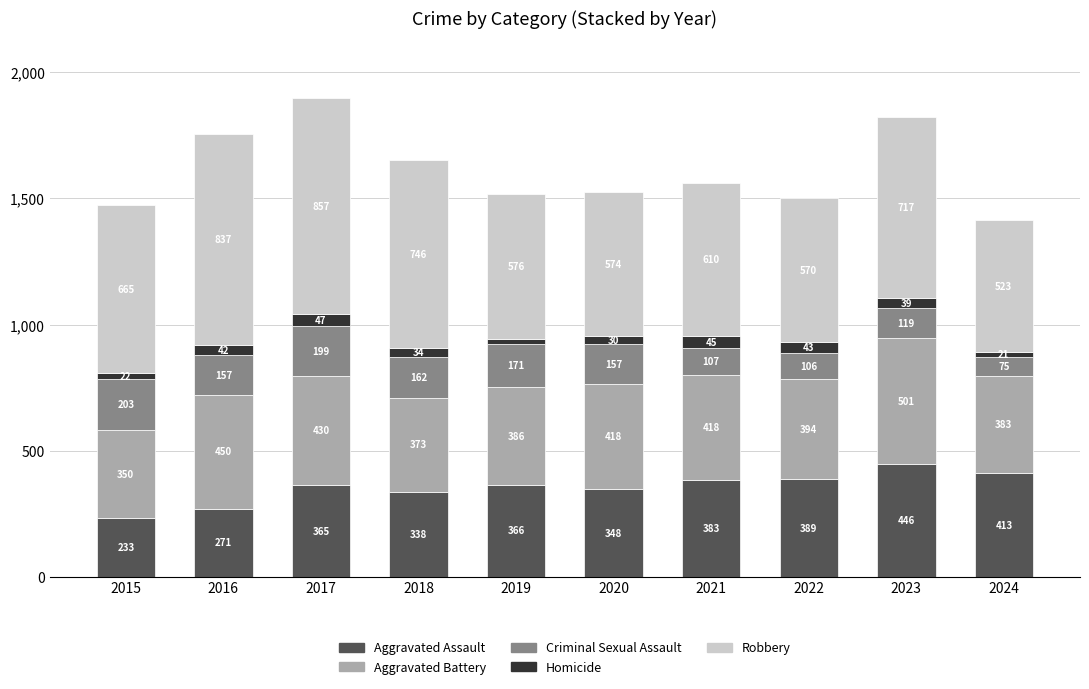

At which category is the sum across all series the highest?

2017